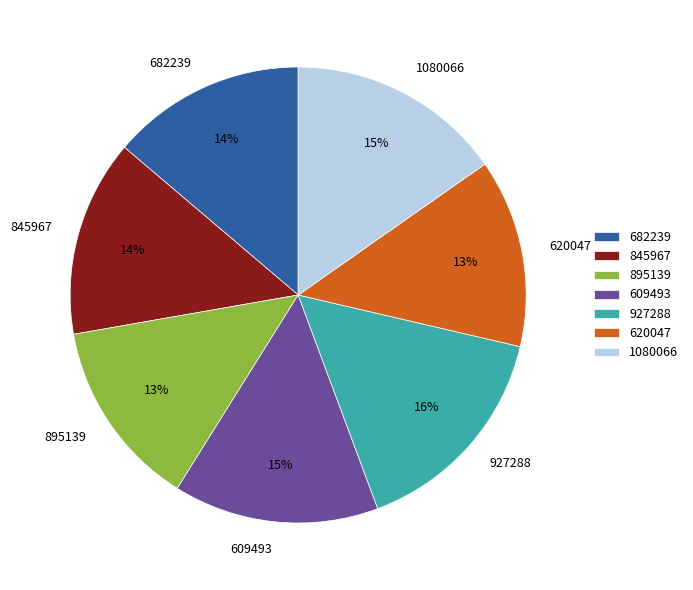

Do 609493 and 682239 together represent more than half of the pie?

No